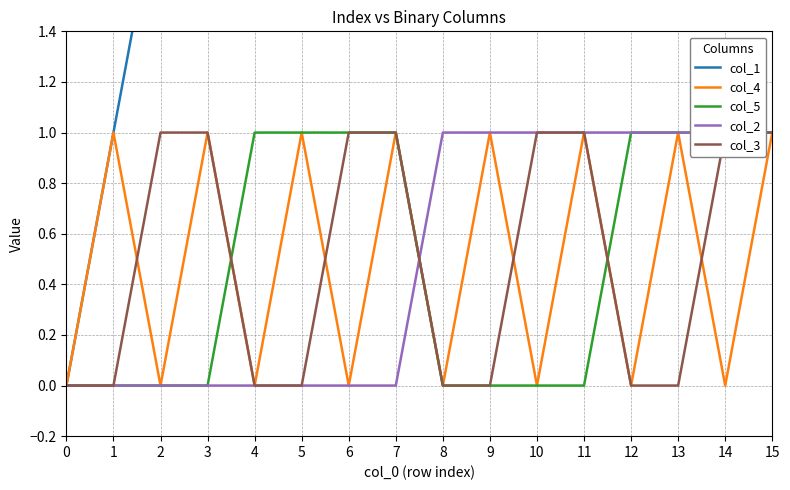

Between 5 and 11, which series saw the biggest shift?

col_1